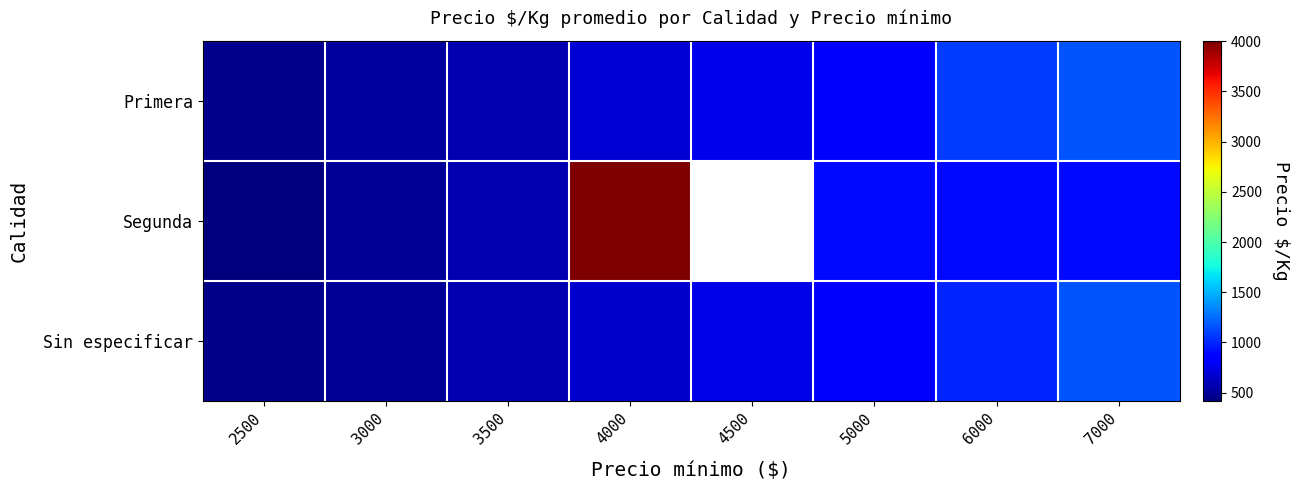

Which series changed the most between 2500 and 4000?

Segunda